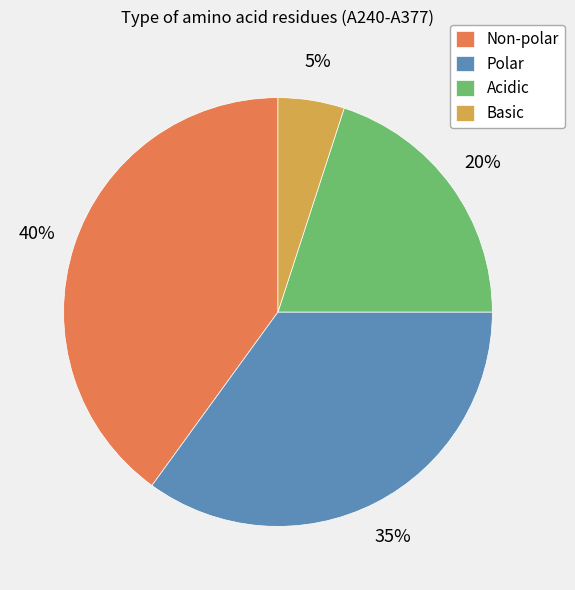

Combined, do Acidic and Non-polar account for over 50%?

Yes